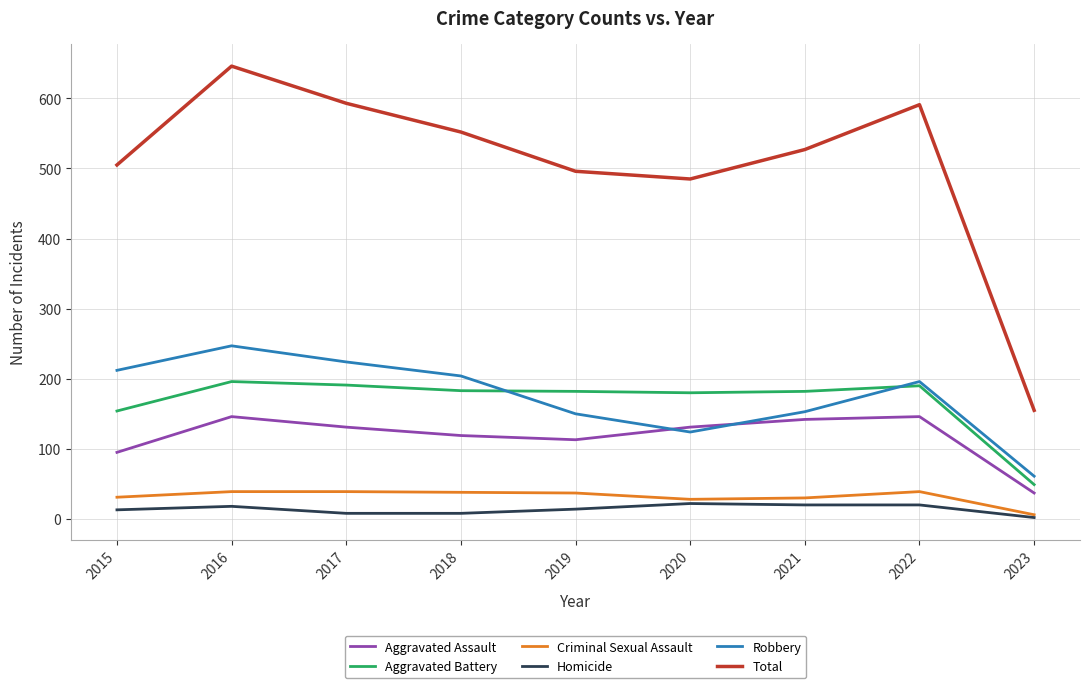

How many lines are shown in the chart?

6